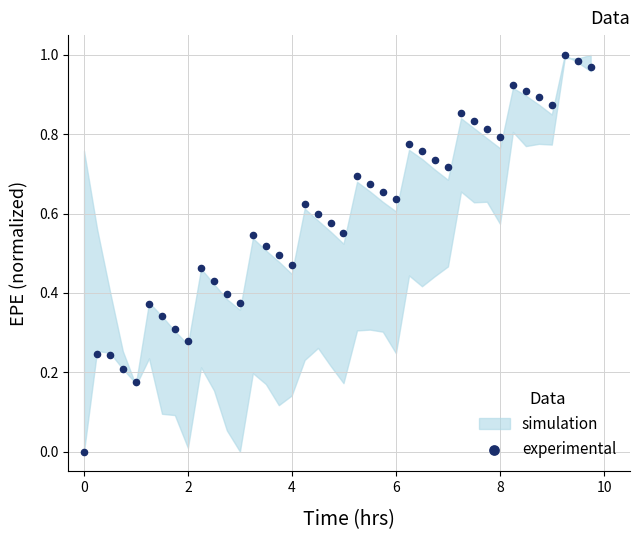

What is the range of X values (max minus min)?

9.7